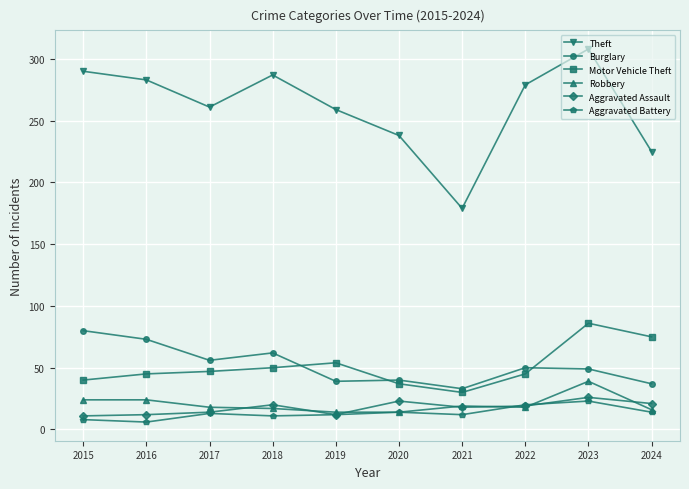

What is the total value across all series at 2015?

453